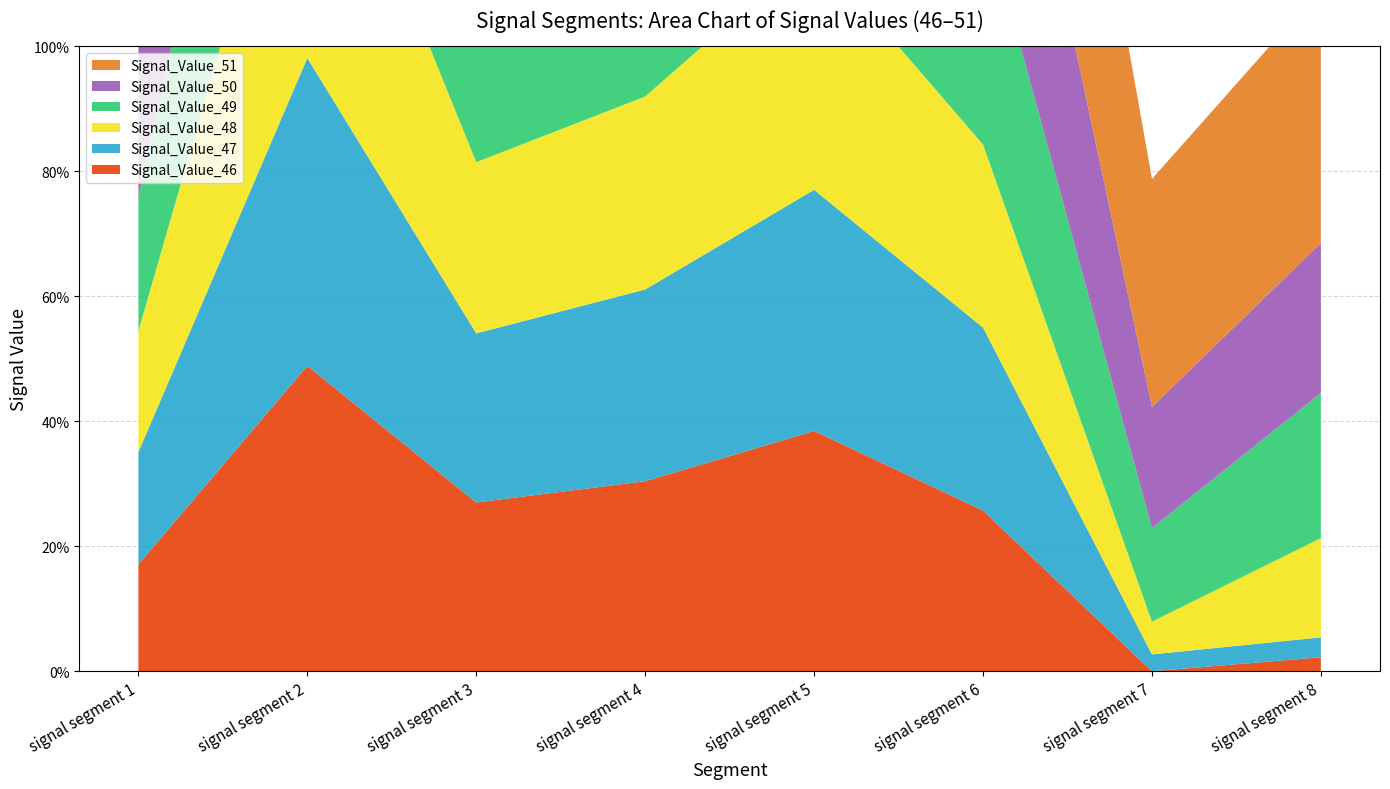

Reading left to right, list all the values displayed in this chart.

Signal_Value_46: 0.2	0.5	0.3	0.3	0.4	0.3	0.0	0.0
Signal_Value_47: 0.2	0.5	0.3	0.3	0.4	0.3	0.0	0.0
Signal_Value_48: 0.2	0.5	0.3	0.3	0.4	0.3	0.1	0.2
Signal_Value_49: 0.2	0.5	0.3	0.3	0.4	0.4	0.1	0.2
Signal_Value_50: 0.2	0.5	0.4	0.5	0.4	0.5	0.2	0.2
Signal_Value_51: 0.6	0.8	0.6	0.6	0.7	0.6	0.4	0.4